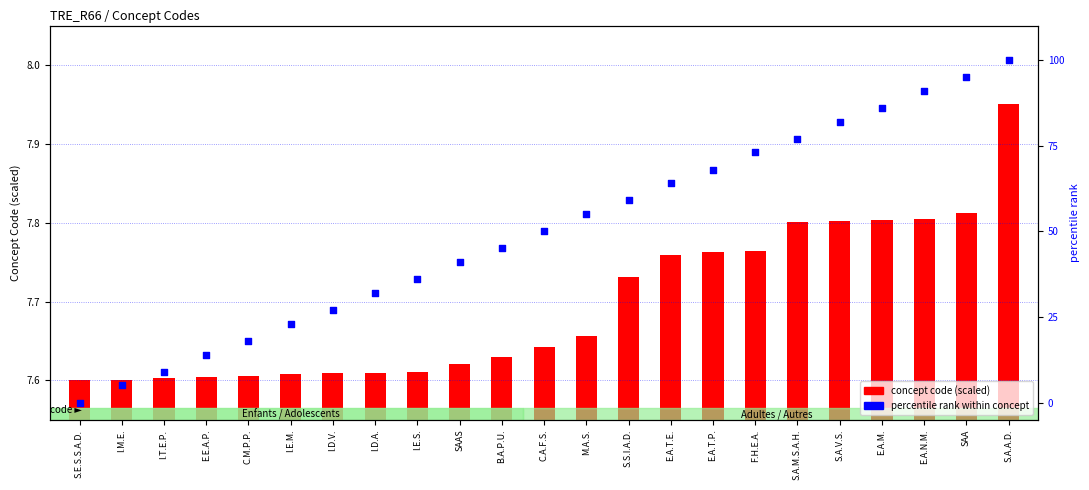

Is the value of percentile rank within concept at I.E.S. greater than the value of concept code (scaled) at S.S.I.A.D.?

Yes